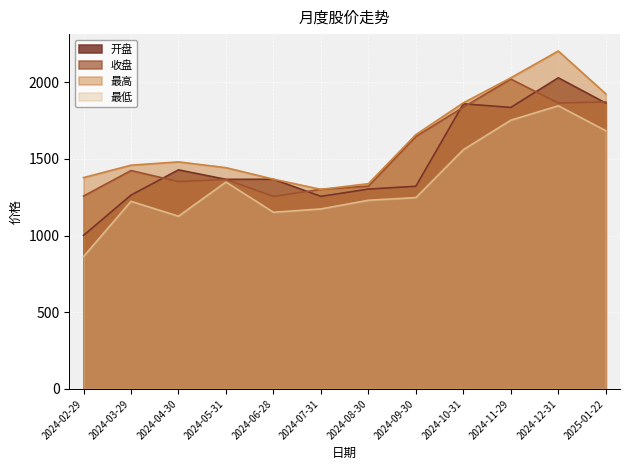

At which category is the sum across all series the highest?

2024-12-31